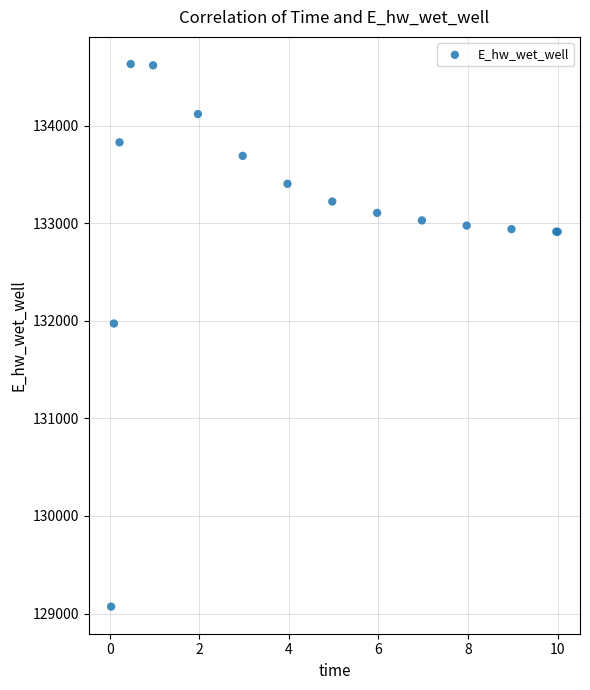

What Y value in the scatter plot is closest to 131851?

131972.0